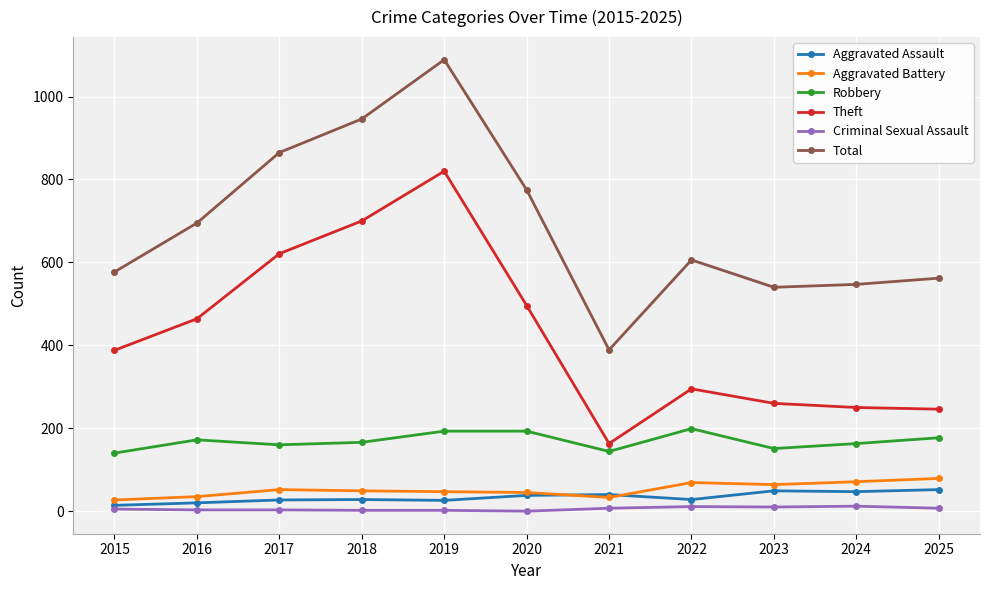

At which category does Total reach its first local peak?

2019